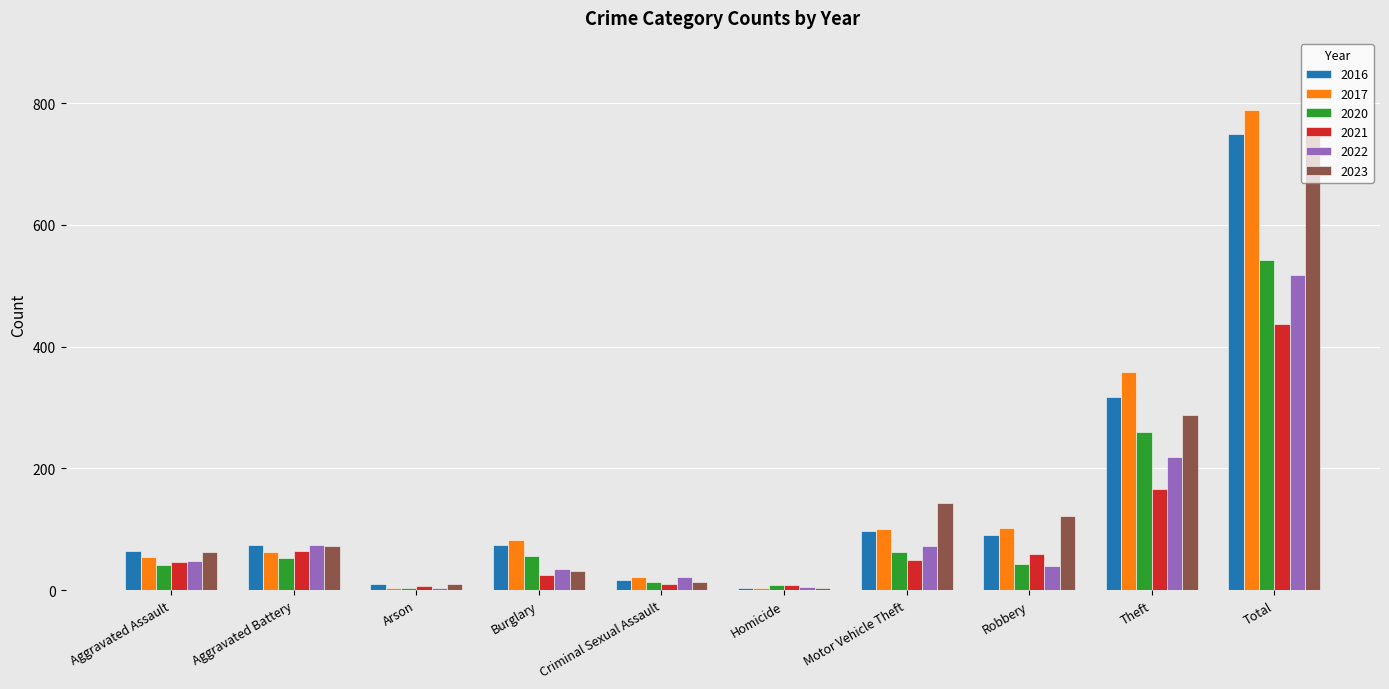

Which category has the highest value across all series?

Total